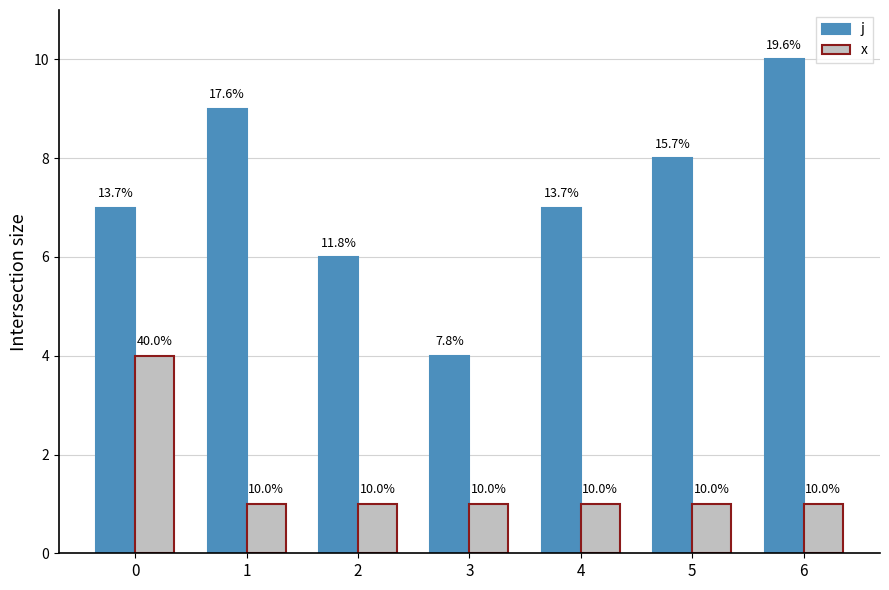

Reading left to right, transcribe all the data shown in this chart.

j: 7	9	6	4	7	8	10
x: 4	1	1	1	1	1	1